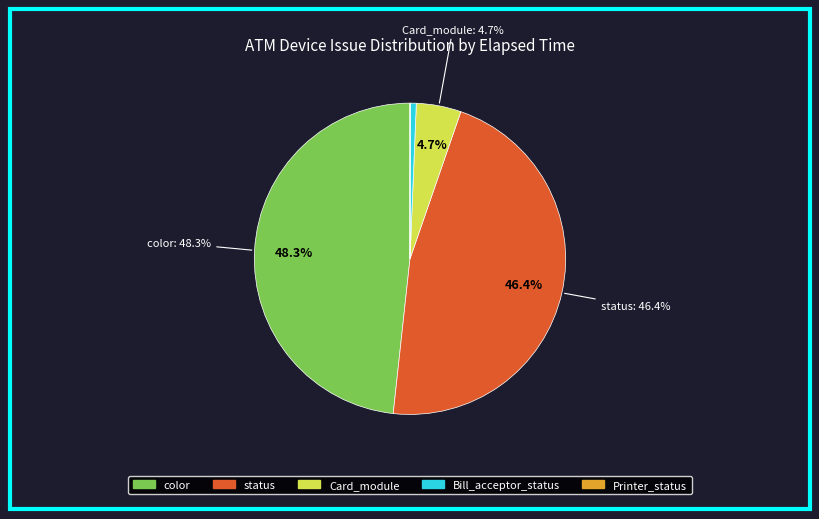

How many segments does this pie chart have?

5